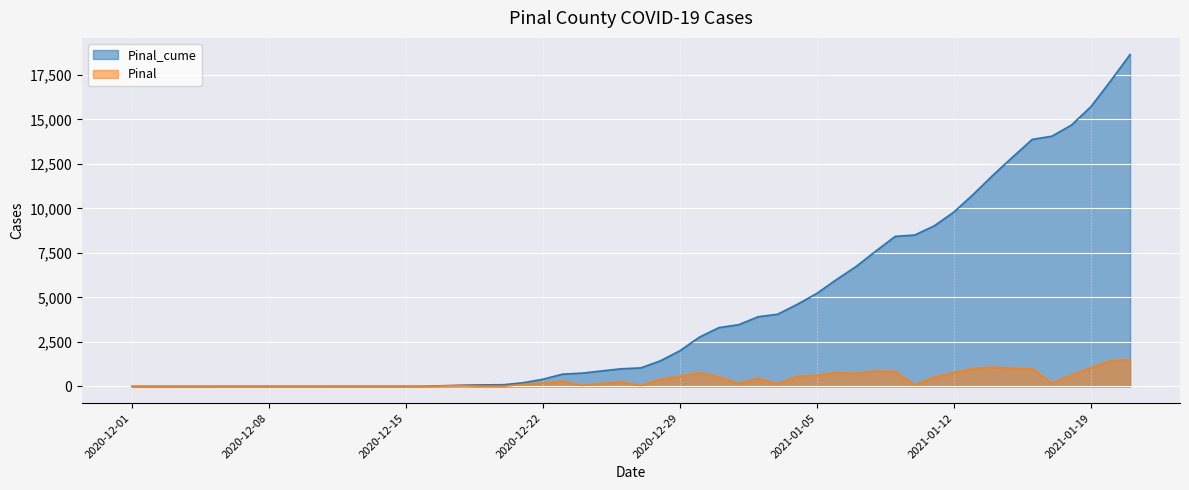

True or false: Pinal_cume and Pinal intersect in this chart.

False